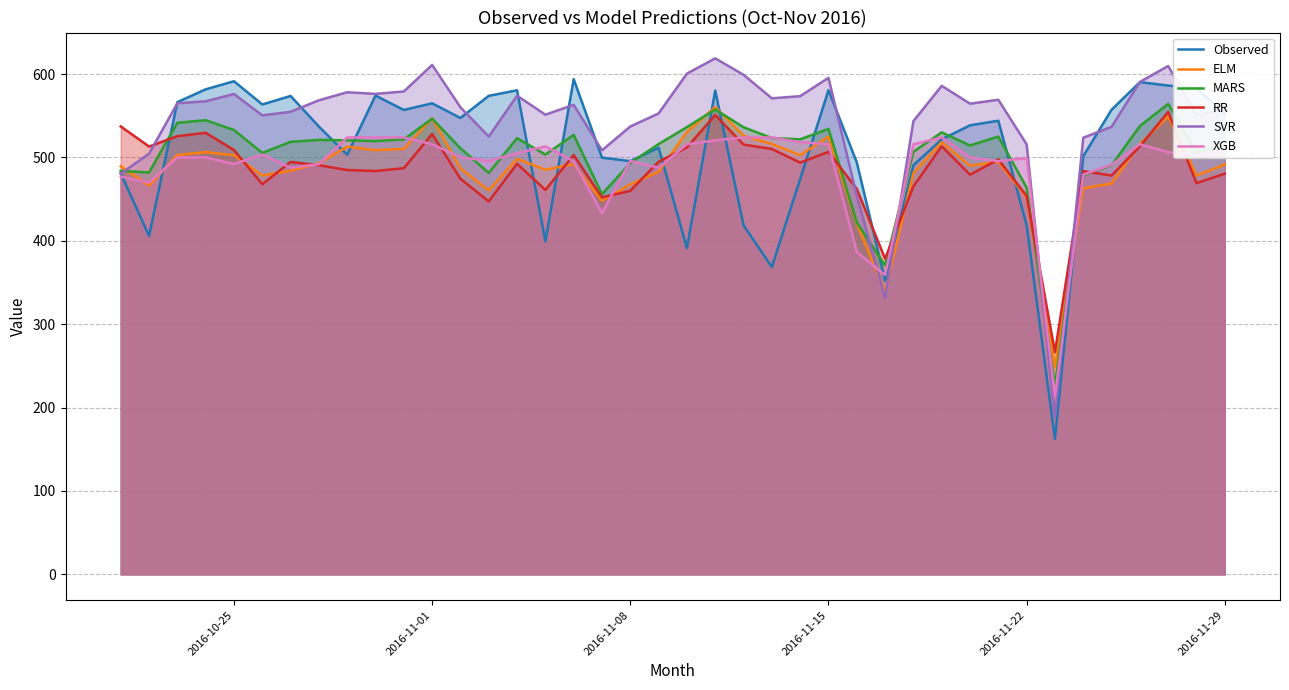

How many lines are shown in the chart?

6